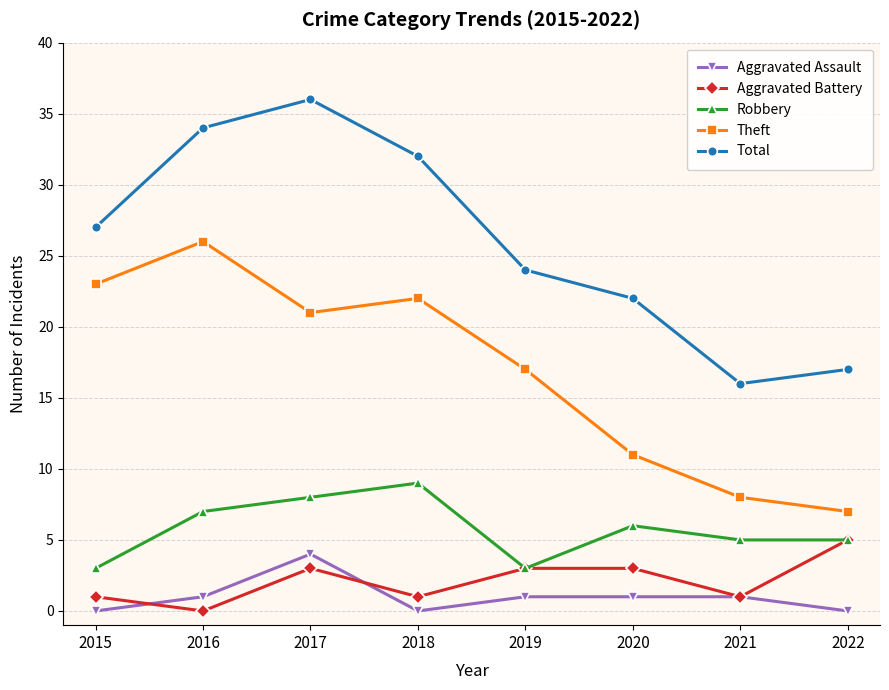

What is the value of the Total point at the 5th from the left?

24